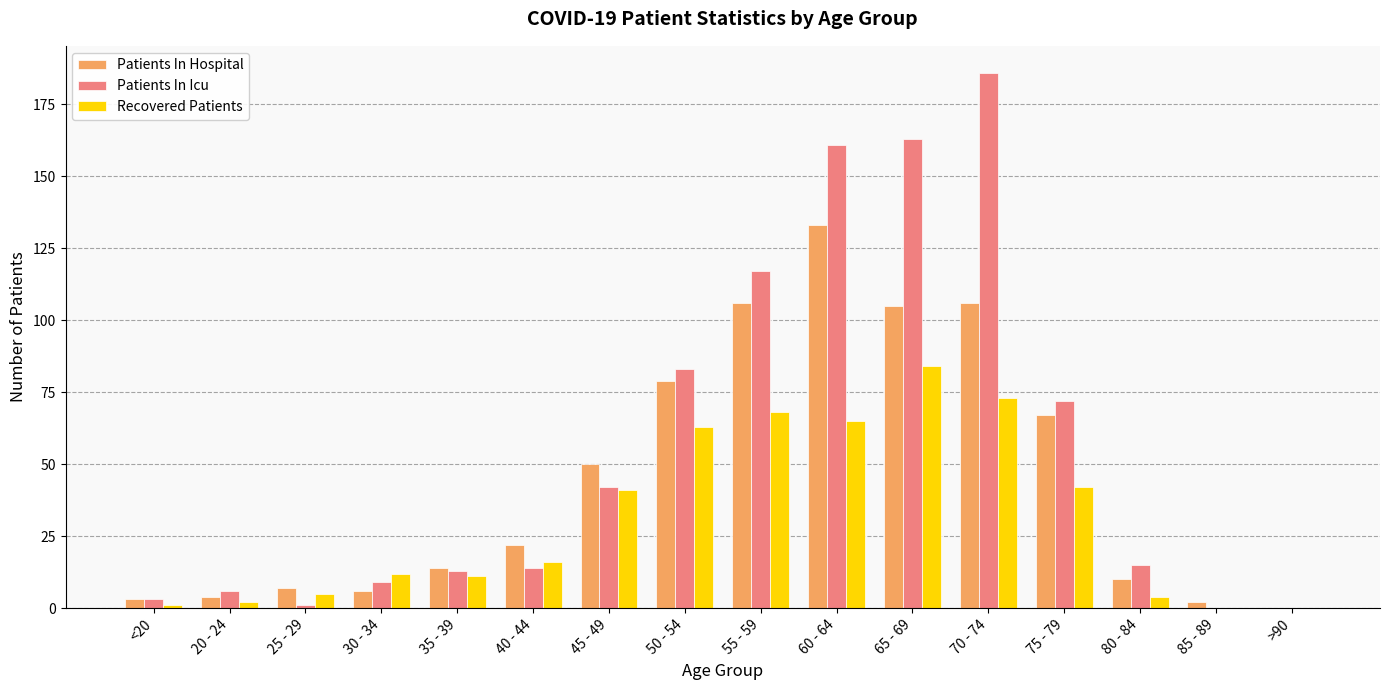

What is the average value of the Recovered Patients series?

30